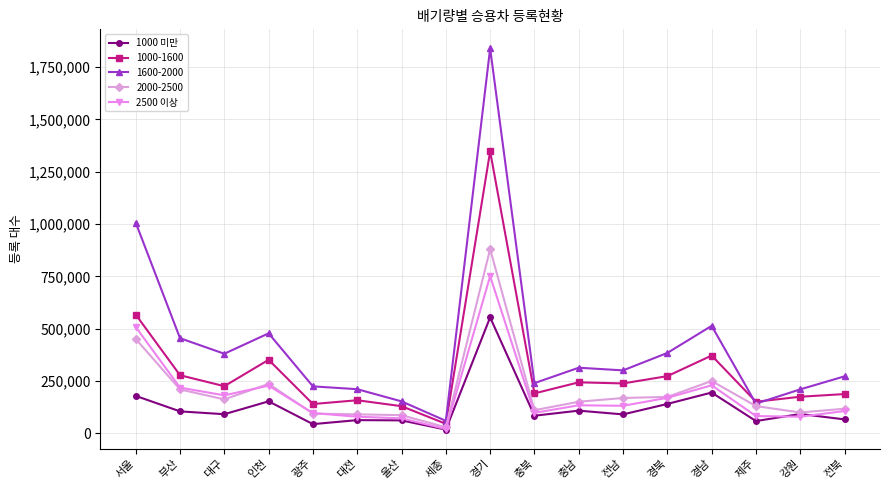

What is the sum of the 1000 미만 values at 충남 and 서울?

287120